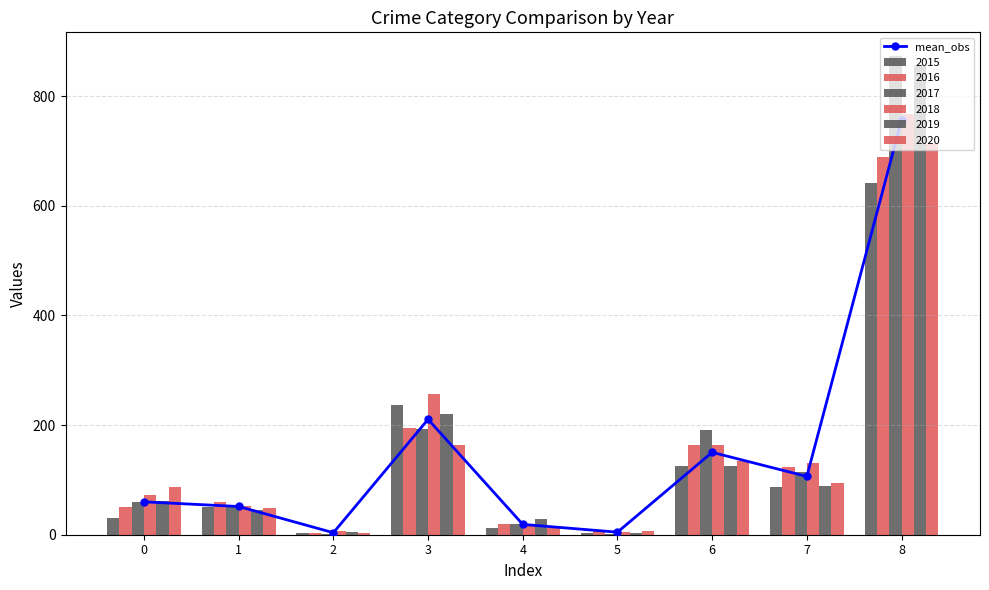

Count the number of categories in the chart.

9